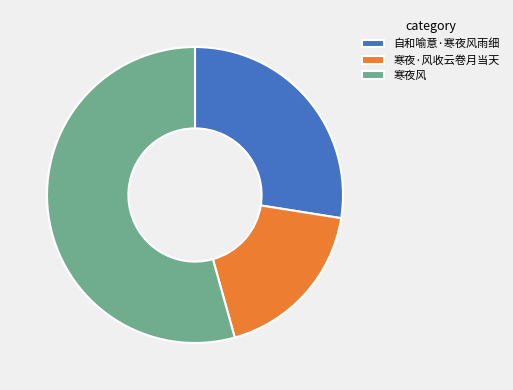

Count the number of slices in the pie.

3